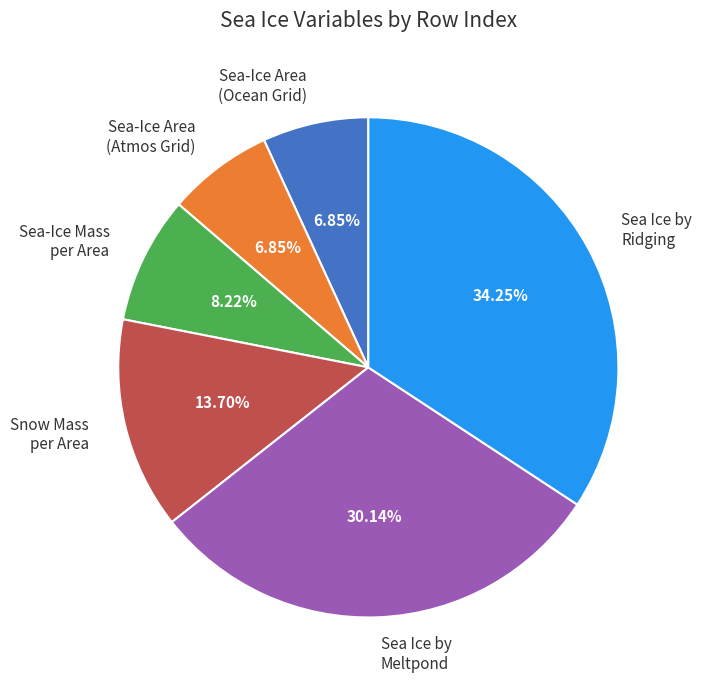

How many slices are in this pie chart?

6